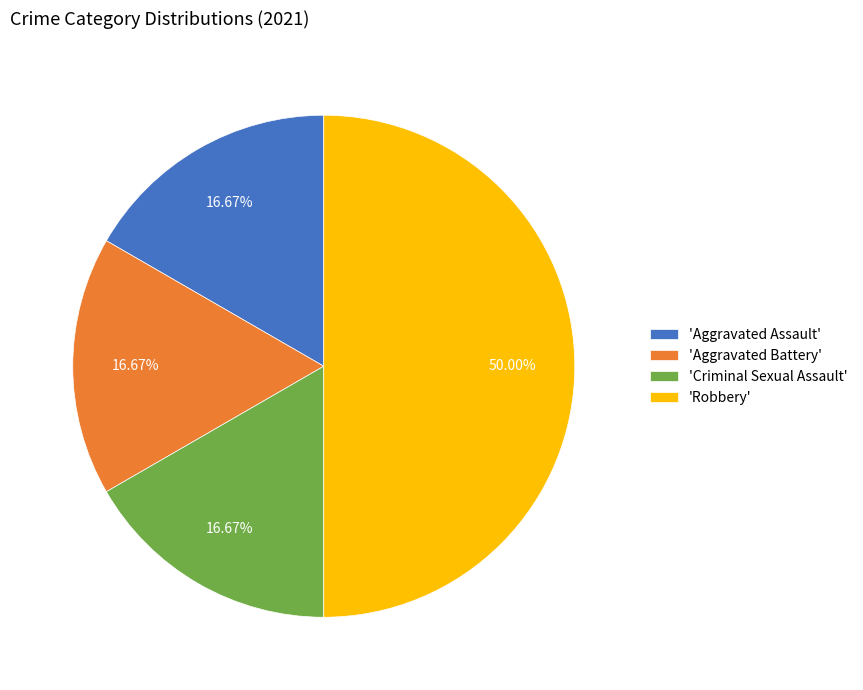

Which category has the biggest portion of the pie?

'Robbery'